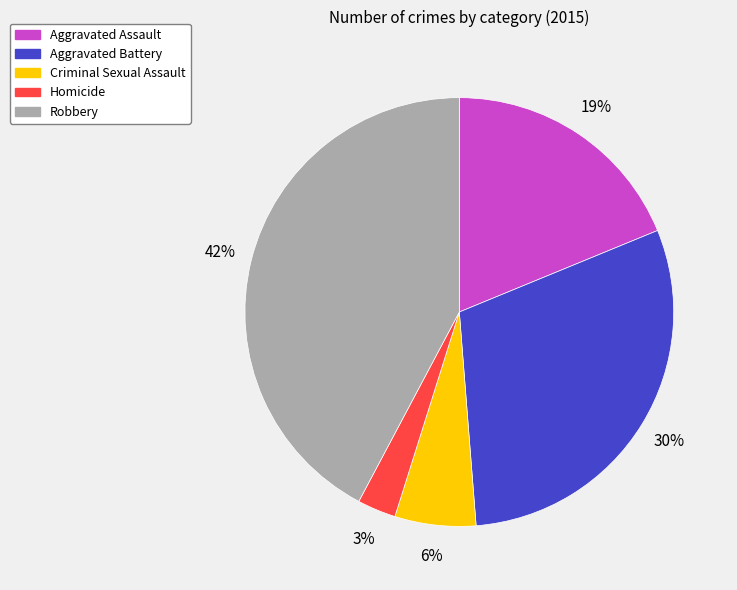

To the nearest percent, what is the combined percentage of Aggravated Assault and Robbery?

61%